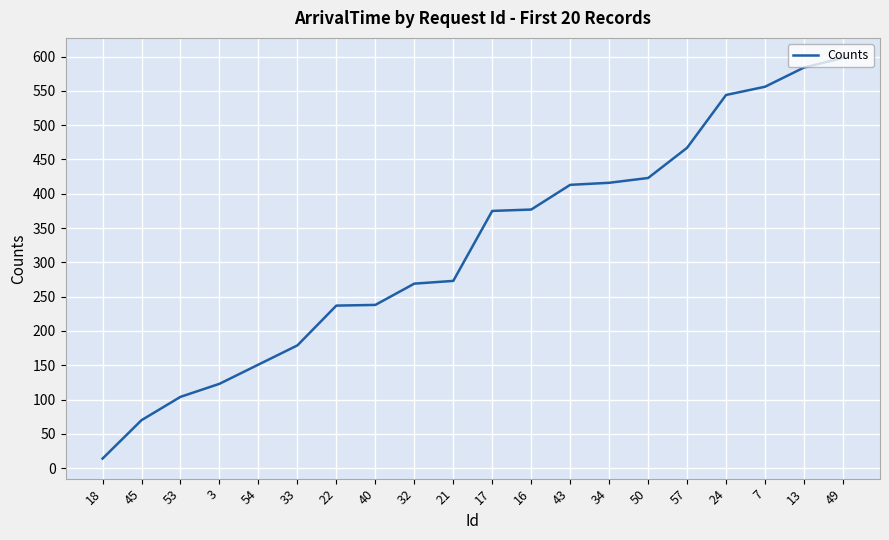

How many lines are shown in the chart?

1